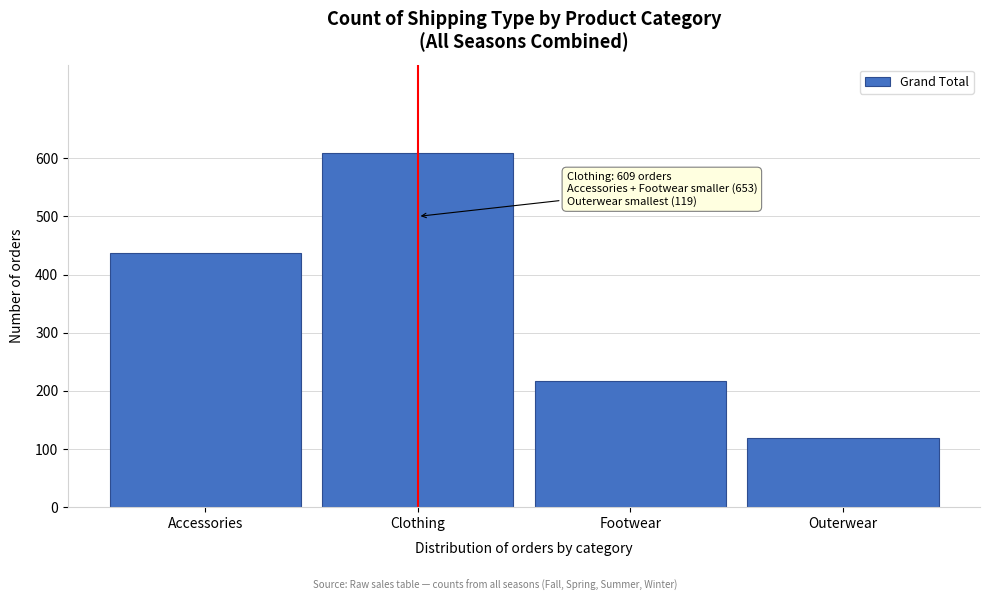

Reading right to left, list all the values displayed in this chart.

119	216	609	437